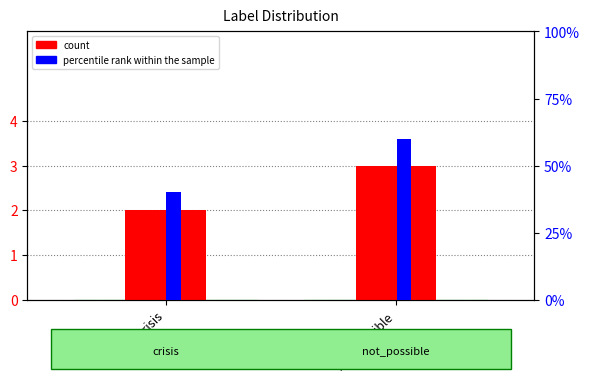

Between crisis and not_possible, which series saw the biggest shift?

percentile rank within the sample